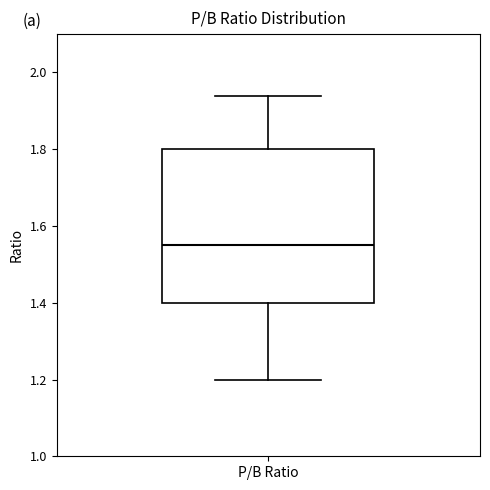

Transcribe this box plot: give where the median line is, the range the box spans, and where the two whiskers end, as read against the y-axis. The values are not printed on the chart, so give them approximately, as read against the axis.

median 1.56, box 1.40 to 1.80, whiskers 1.20 to 1.94